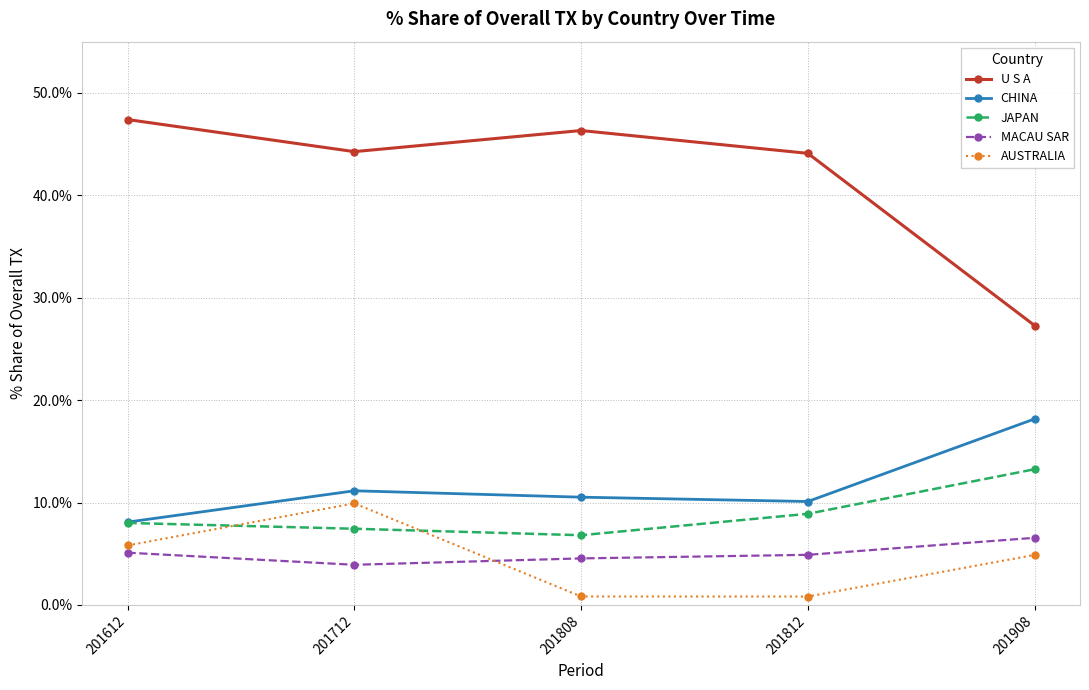

What is the highest value of the JAPAN series?

13.3